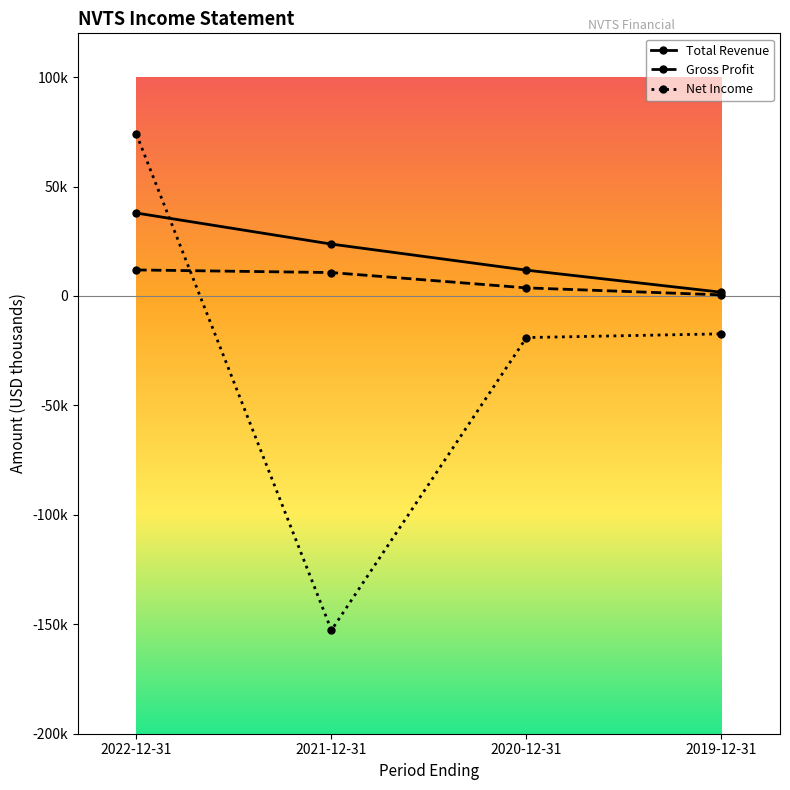

Reading left to right, transcribe all the data shown in this chart.

Total Revenue: 37900	23700	11800	1700
Gross Profit: 11900	10700	3700	500
Net Income: 73900	-152700	-19000	-17300